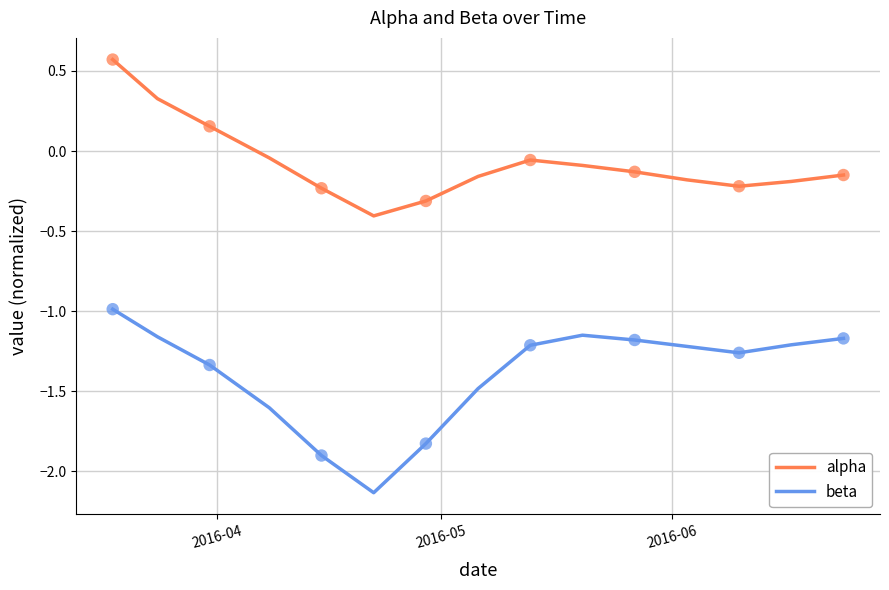

Which series has the largest total across all categories?

alpha